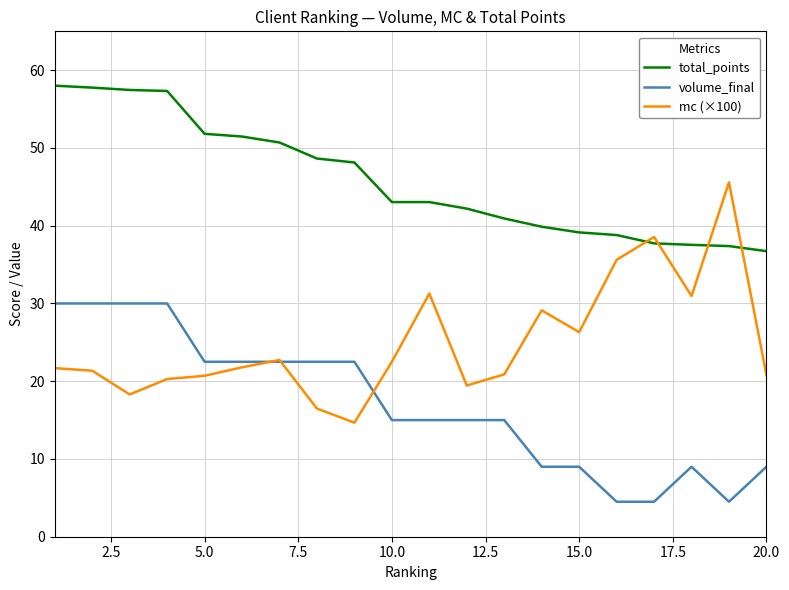

Which series has the largest range (max minus min)?

mc (×100)